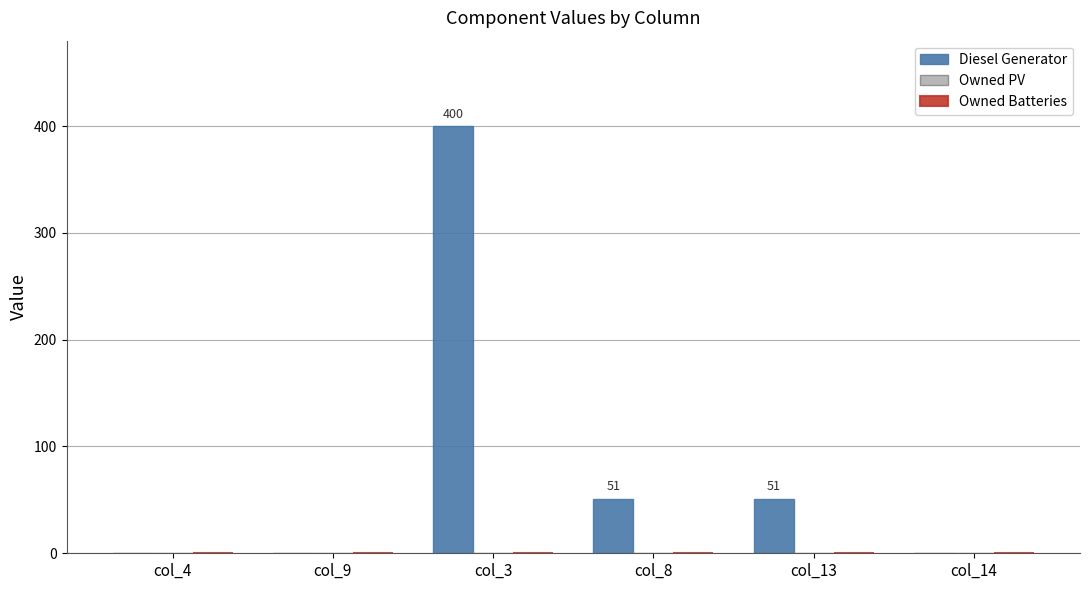

What is the sum of all values?

502